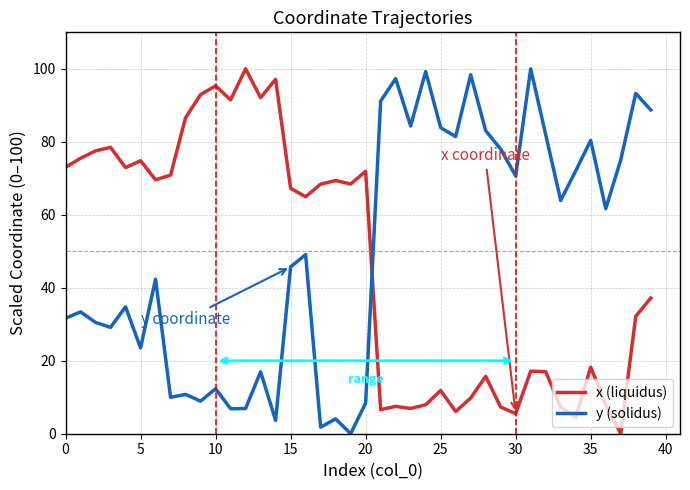

What are all the series names shown in the legend?

x (liquidus), y (solidus)